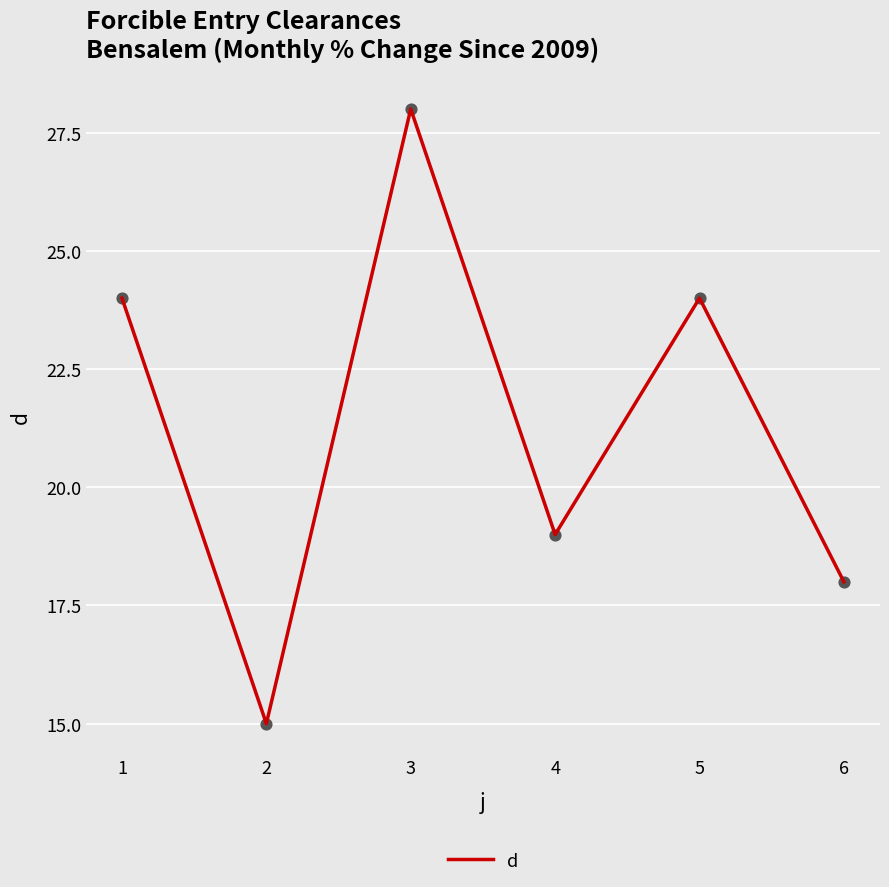

Approximately how many times larger is the value at 1 compared to 3?

0.9